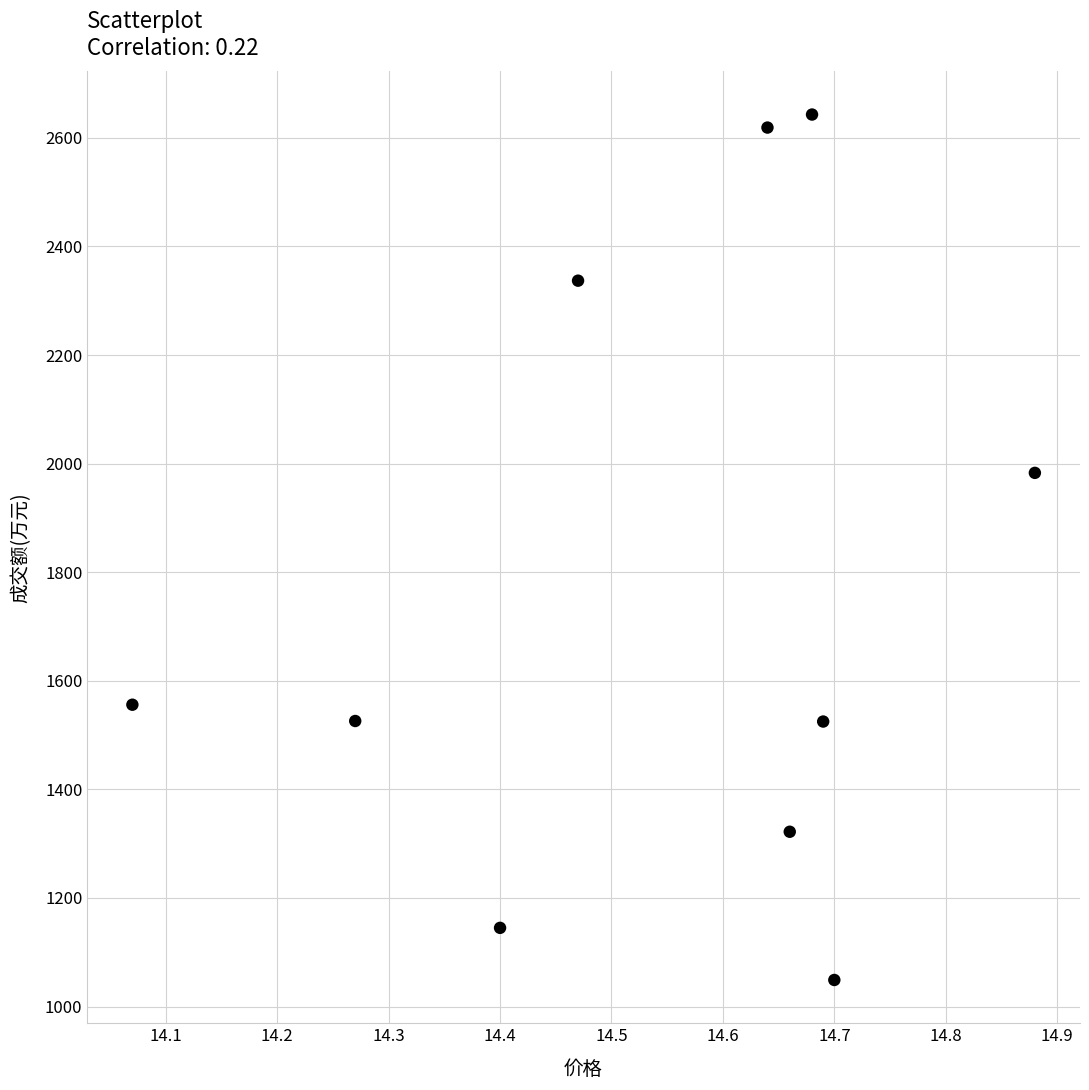

What Y value in the scatter plot is closest to 1846?

1983